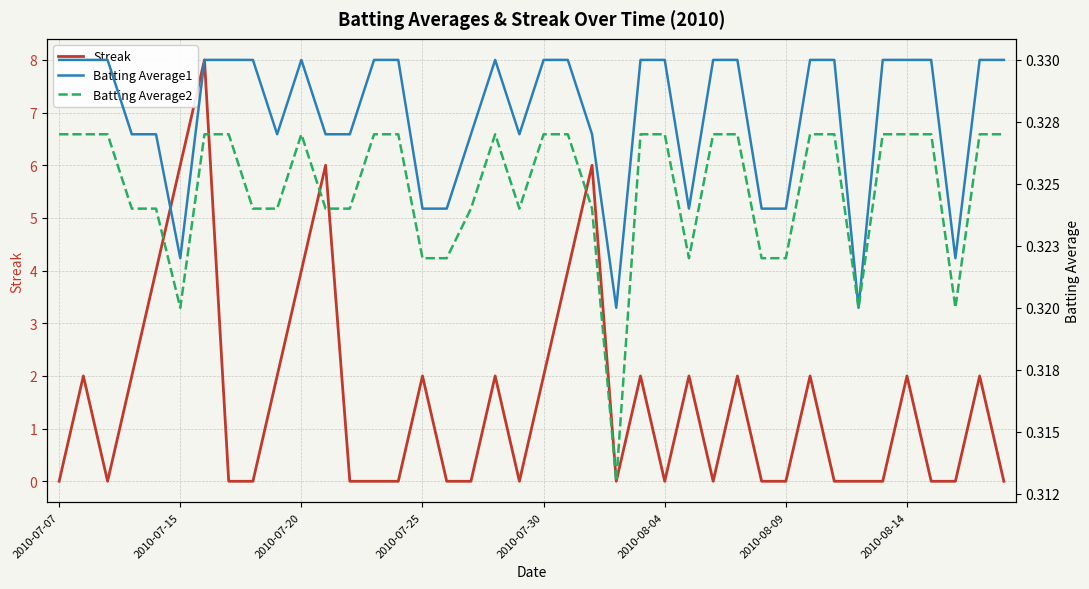

True or false: Streak and Batting Average2 cross at least once.

True